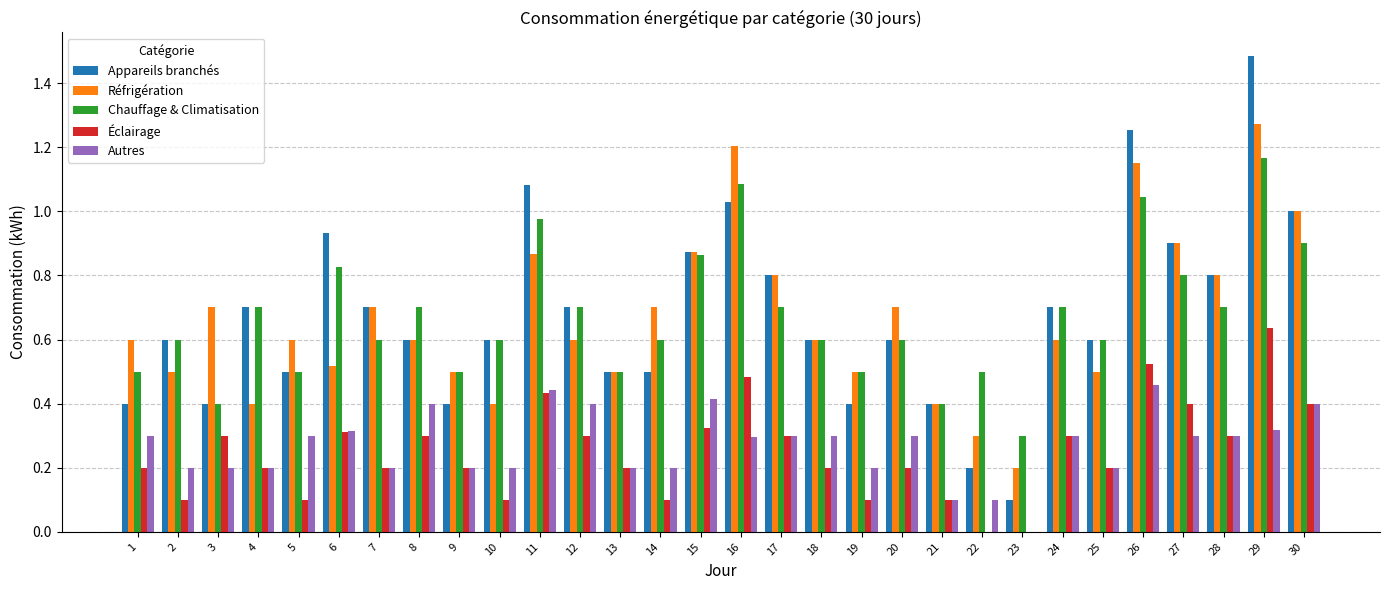

At which category does the chart reach its peak across all series?

29